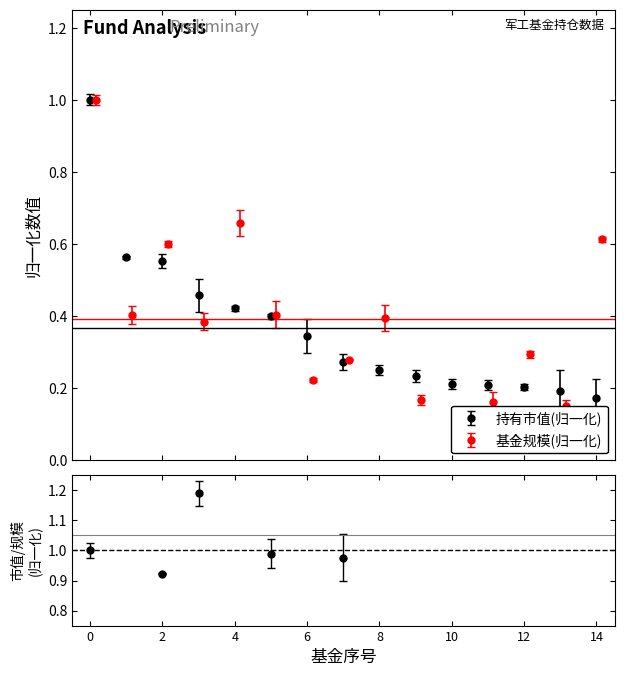

What is the value of the 仓位占比 point at the 1st from the left?

1.0